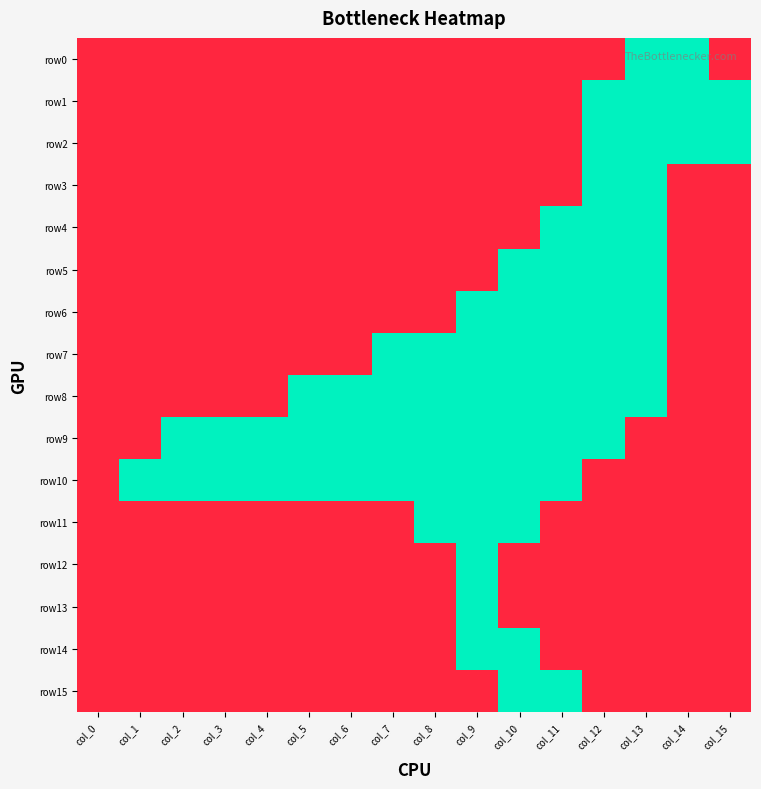

Which series changed the most between col_12 and col_15?

row3